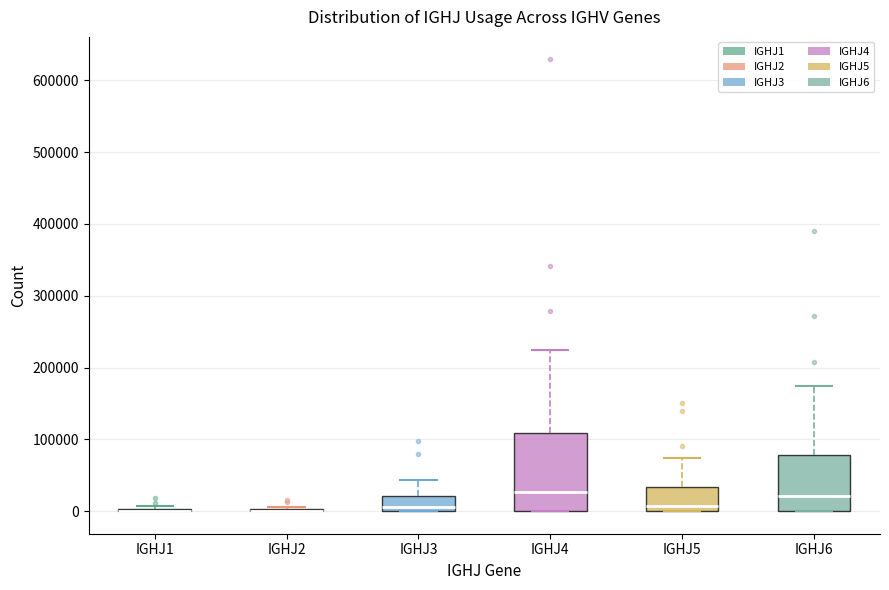

Reading left to right, read every box against the y-axis: the position of its median line, the range the box covers, and the ends of its whiskers. The values are not printed on the chart, so give them approximately, as read against the axis.

IGHJ1: box collapsed to a line at 0, whiskers 0 to 10000
IGHJ2: box collapsed to a line at 0, whiskers 0 to 10000
IGHJ3: median 10000, box 0 to 20000, whiskers 0 to 40000
IGHJ4: median 30000, box 0 to 110000, whiskers 0 to 220000
IGHJ5: median 10000, box 0 to 30000, whiskers 0 to 70000
IGHJ6: median 20000, box 0 to 80000, whiskers 0 to 170000